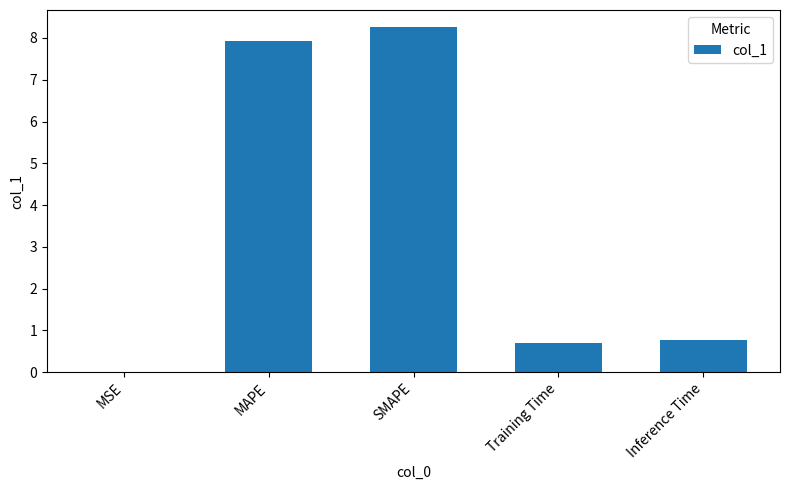

Is it true that the value at Training Time is 0.7?

True